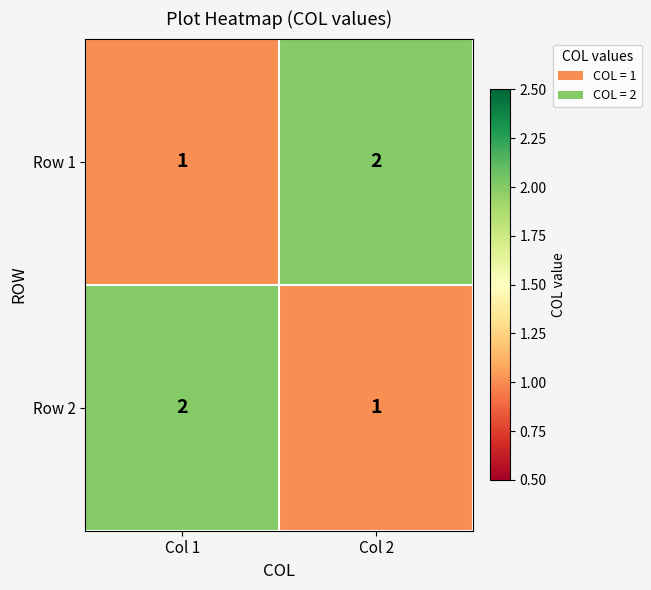

What is the difference between the highest and lowest values at Col 2?

1